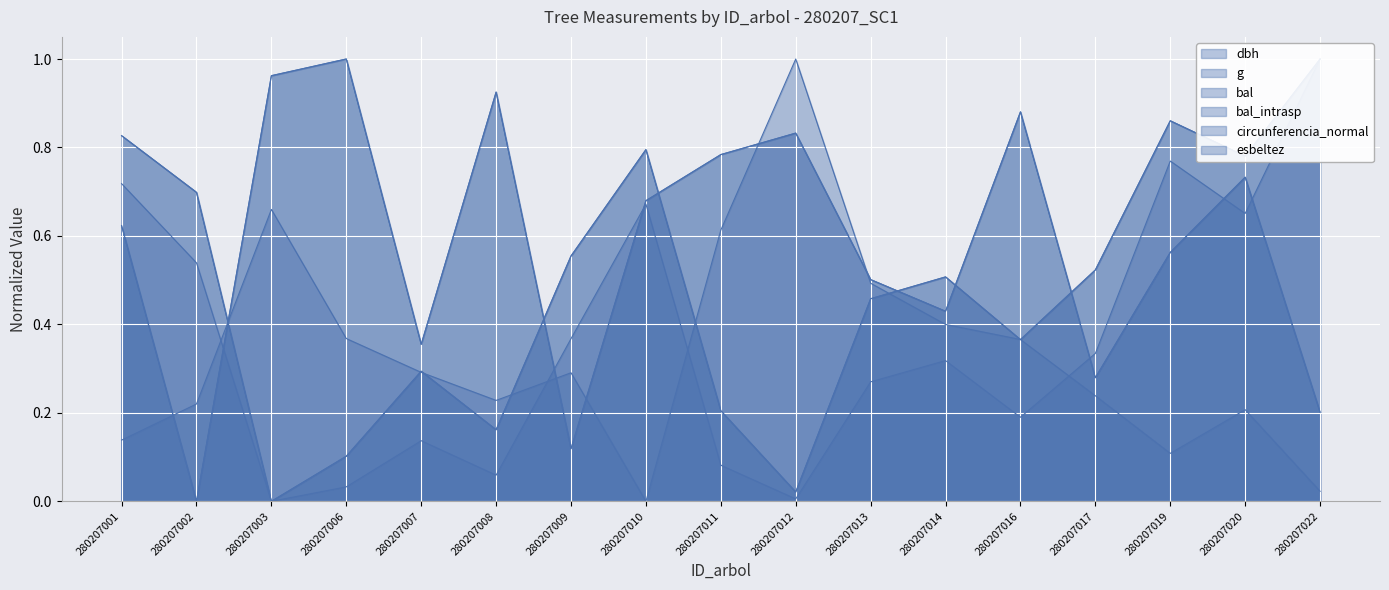

What is the spread (max minus min) of values at 280207009?

0.4